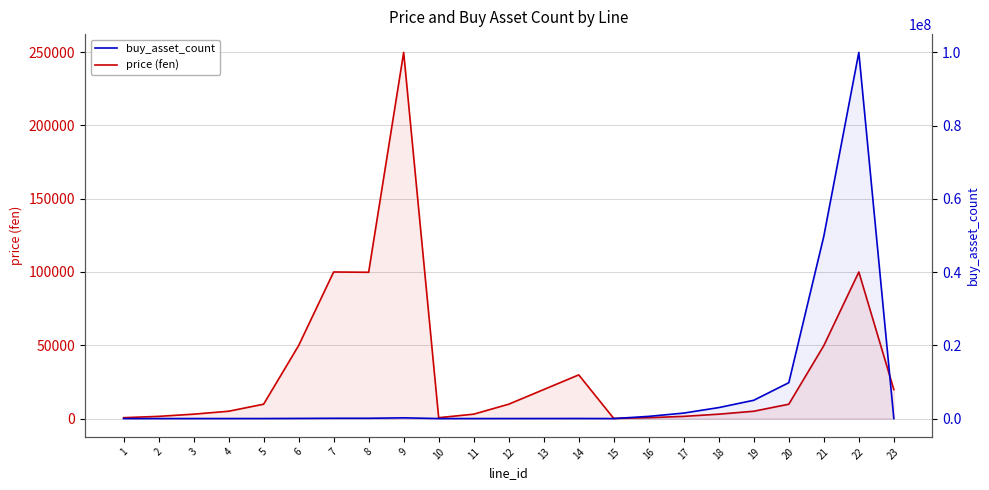

Which series ends up on top after the final intersection of price (fen) and buy_asset_count?

price (fen)